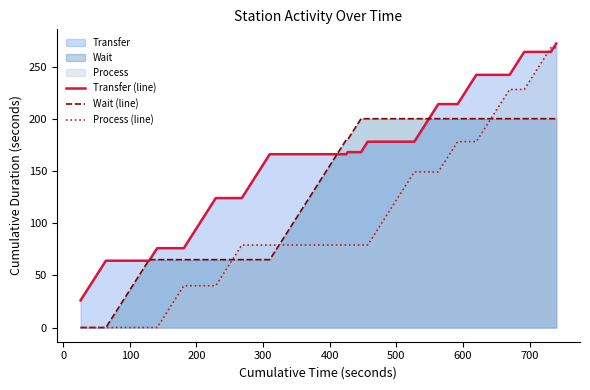

Which series has the widest spread of values?

Process (line)